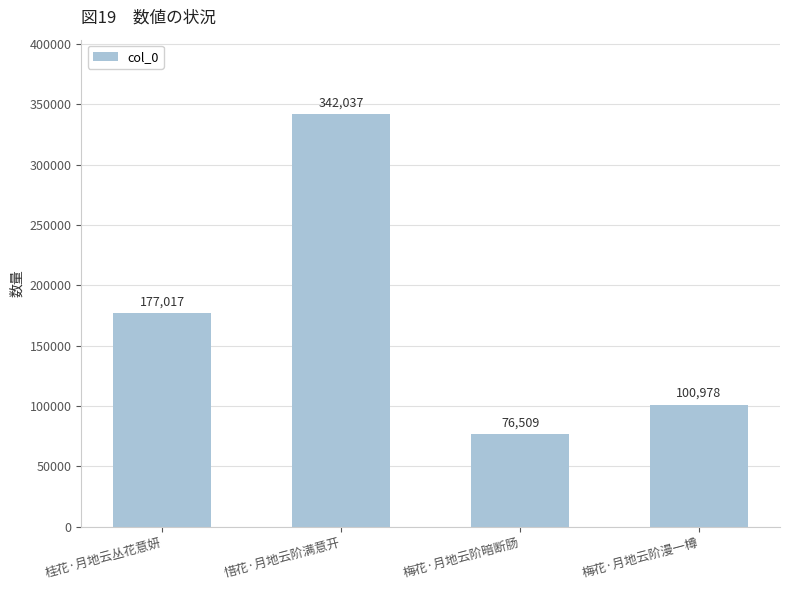

What is the change in value from 桂花·月地云丛花意妍 to 梅花·月地云阶暗断肠?

-100508